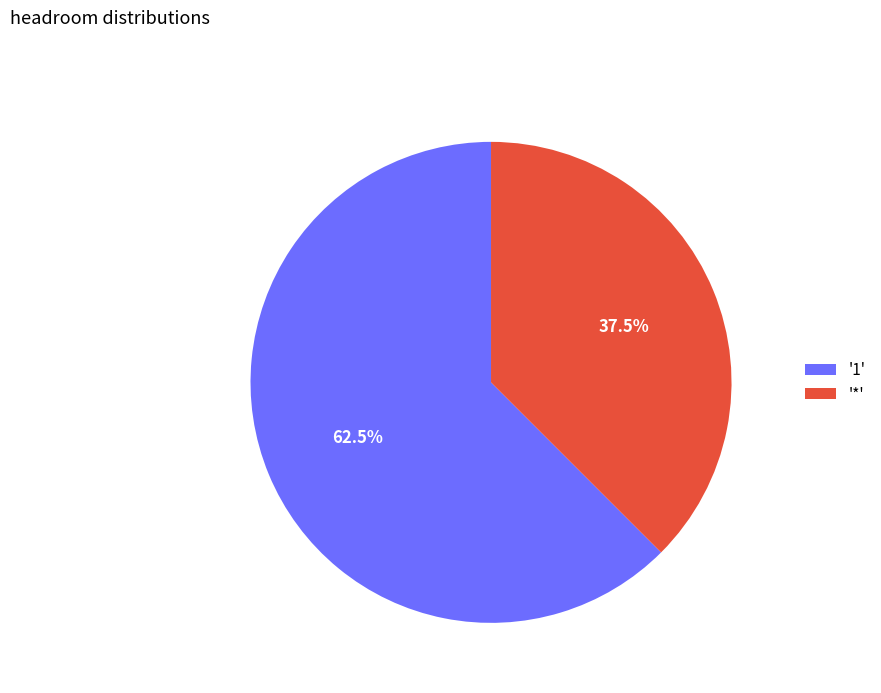

Does '1' account for over 50% of the chart?

Yes